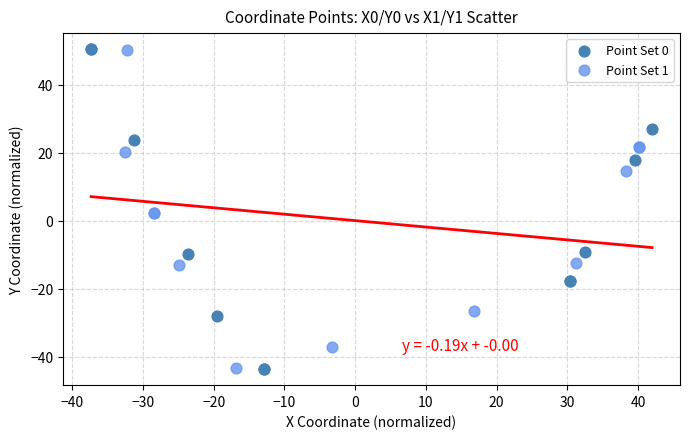

Which series has the largest Y range (max minus min)?

Point Set 0